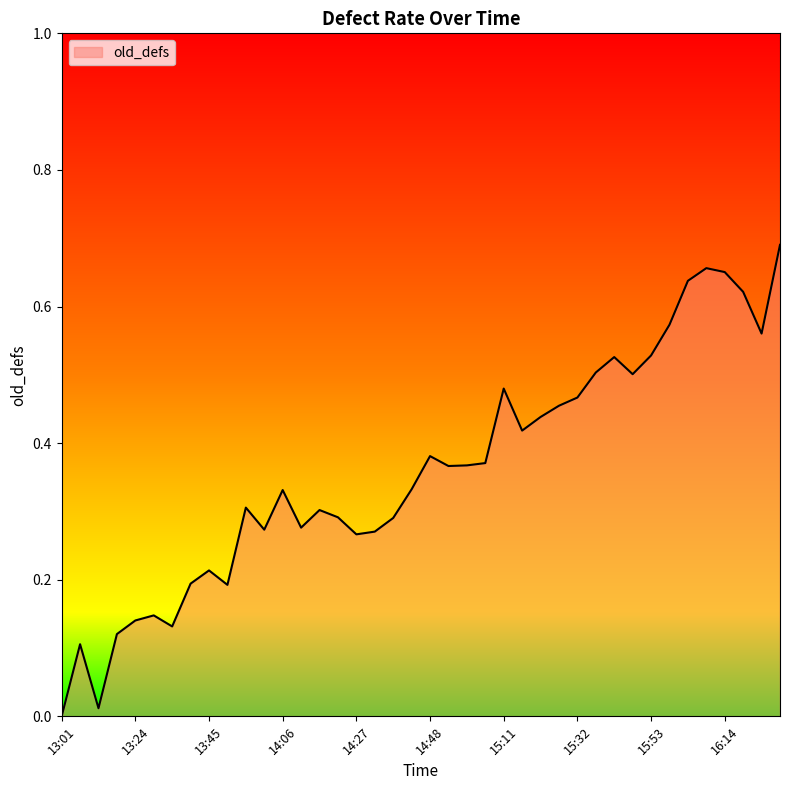

True or false: there are more than 2 points higher than both neighbors.

True